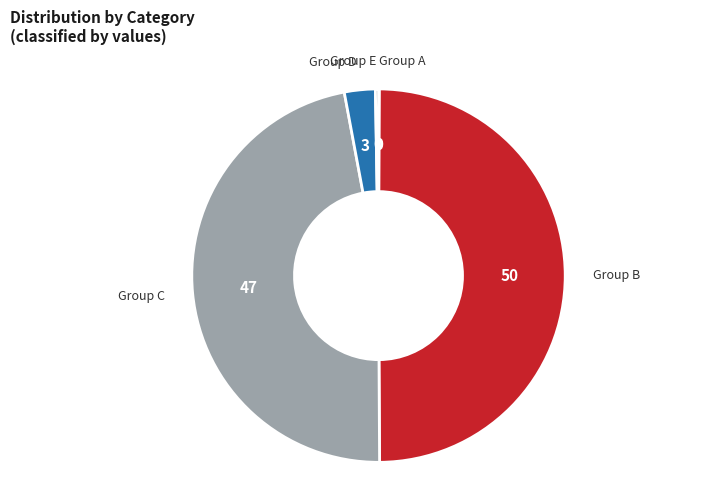

Which slice is the largest?

Group B